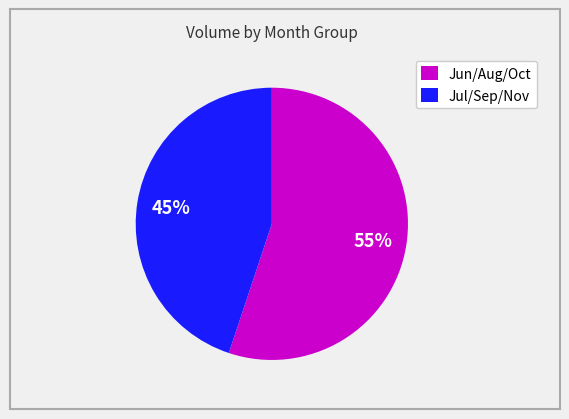

Which slice represents more than half of the pie?

Jun/Aug/Oct